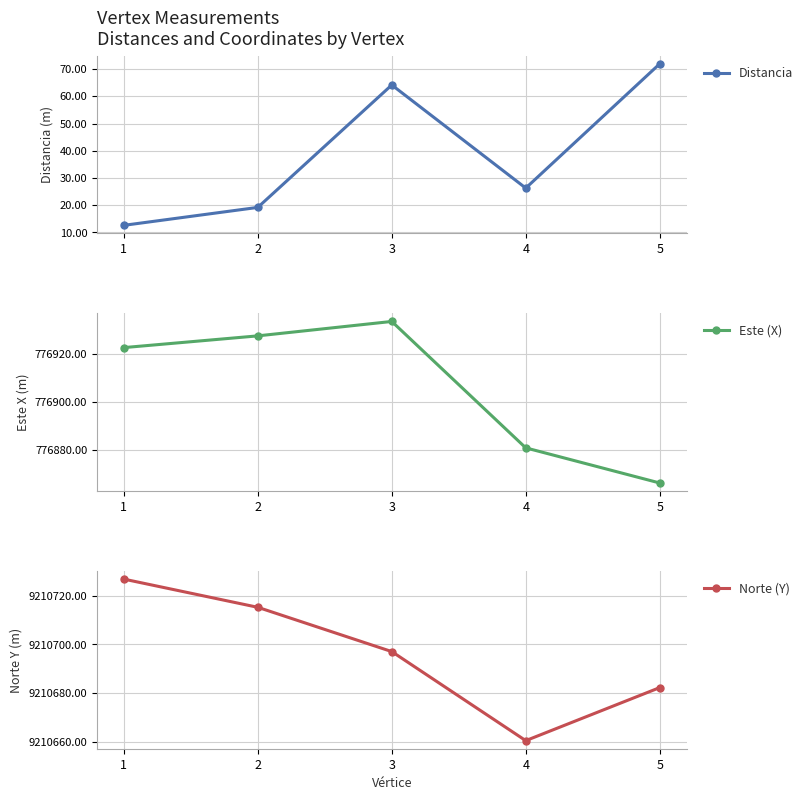

Reading left to right, what are all the values shown in this chart?

Distancia: 12.6	19.2	64.2	26.3	71.9
Este (X): 776922.7	776927.6	776933.6	776881.0	776866.3
Norte (Y): 9210726.9	9210715.3	9210697.1	9210660.4	9210682.2